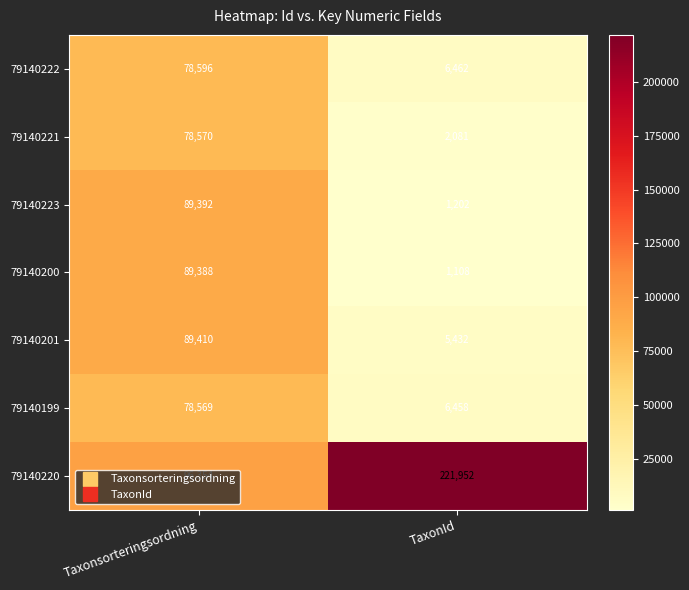

Which label corresponds to the smallest value in the chart?

TaxonId